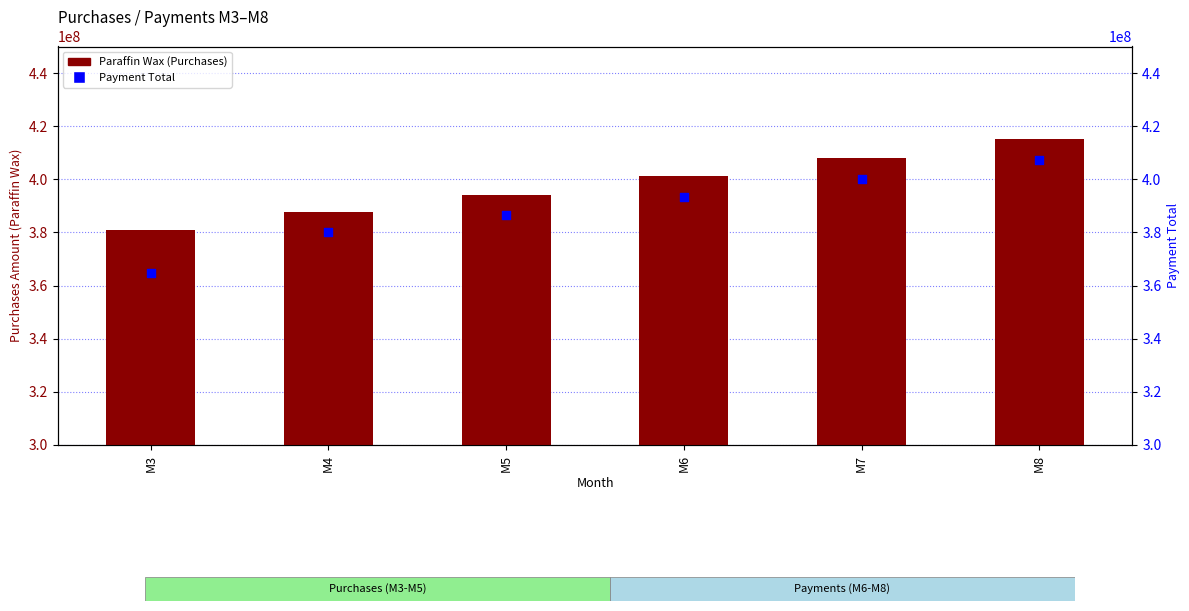

At which category is the sum across all series the highest?

M8